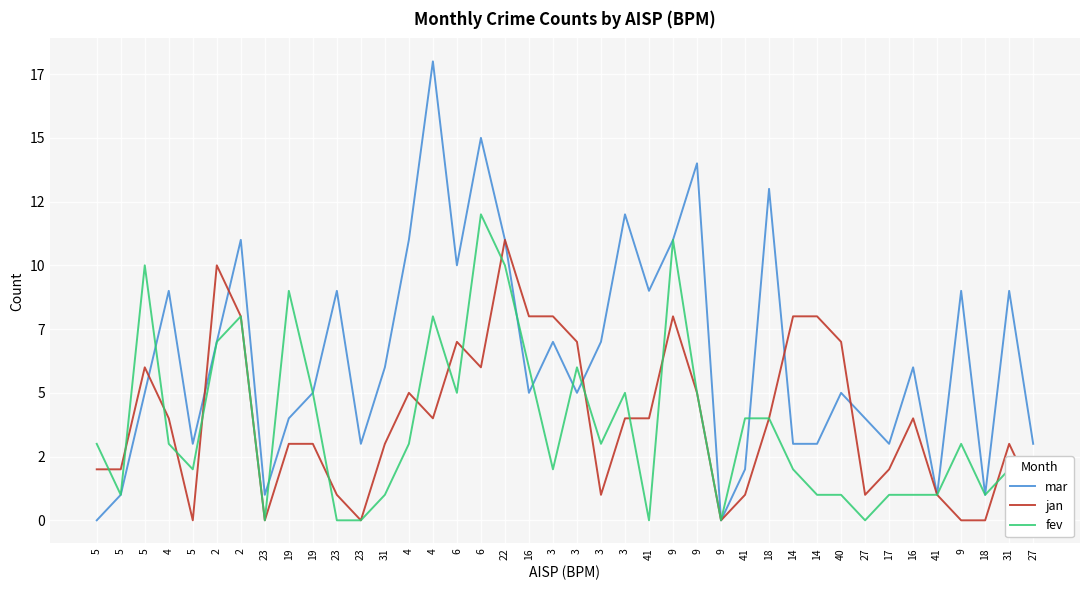

How many distinct data groups are displayed?

3